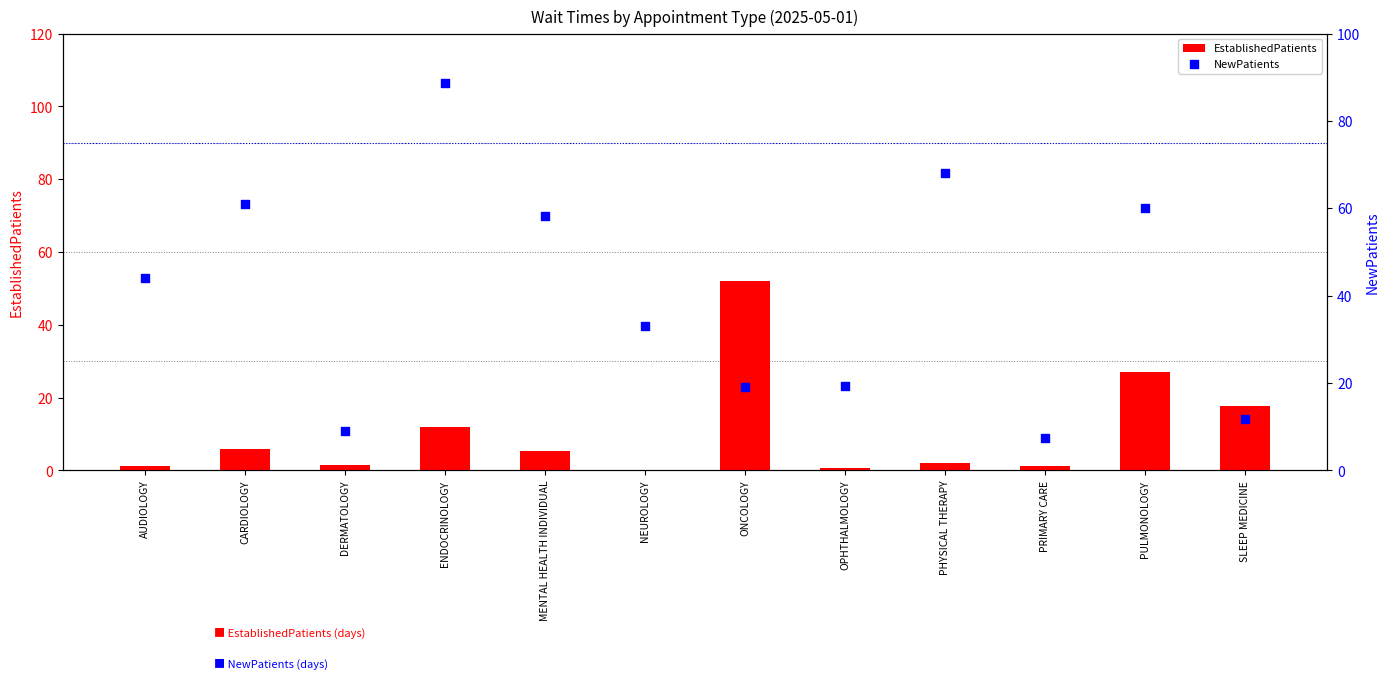

Which series reaches the minimum Y coordinate?

EstablishedPatients